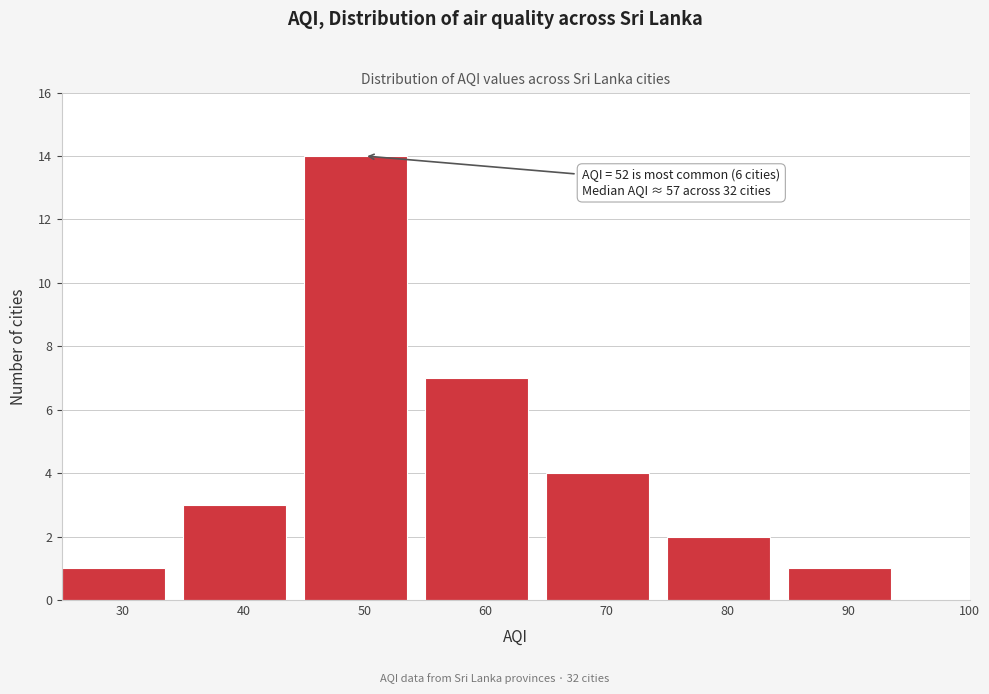

Reading left to right, list all the values displayed in this chart.

30=1	40=3	50=14	60=7	70=4	80=2	90=1	100=0